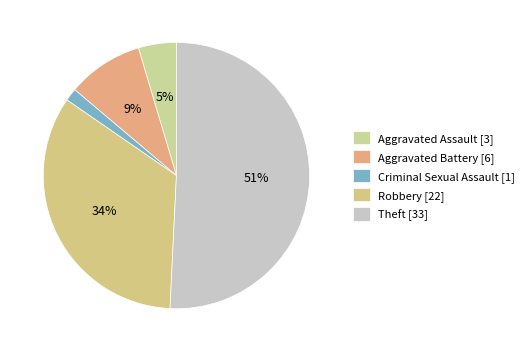

Is it true that Theft is 62% of the pie?

False